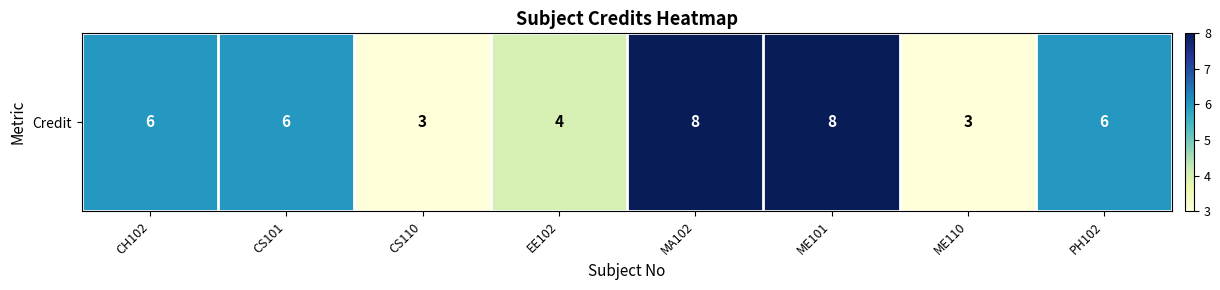

Is it true that the value at ME101 is 8?

True